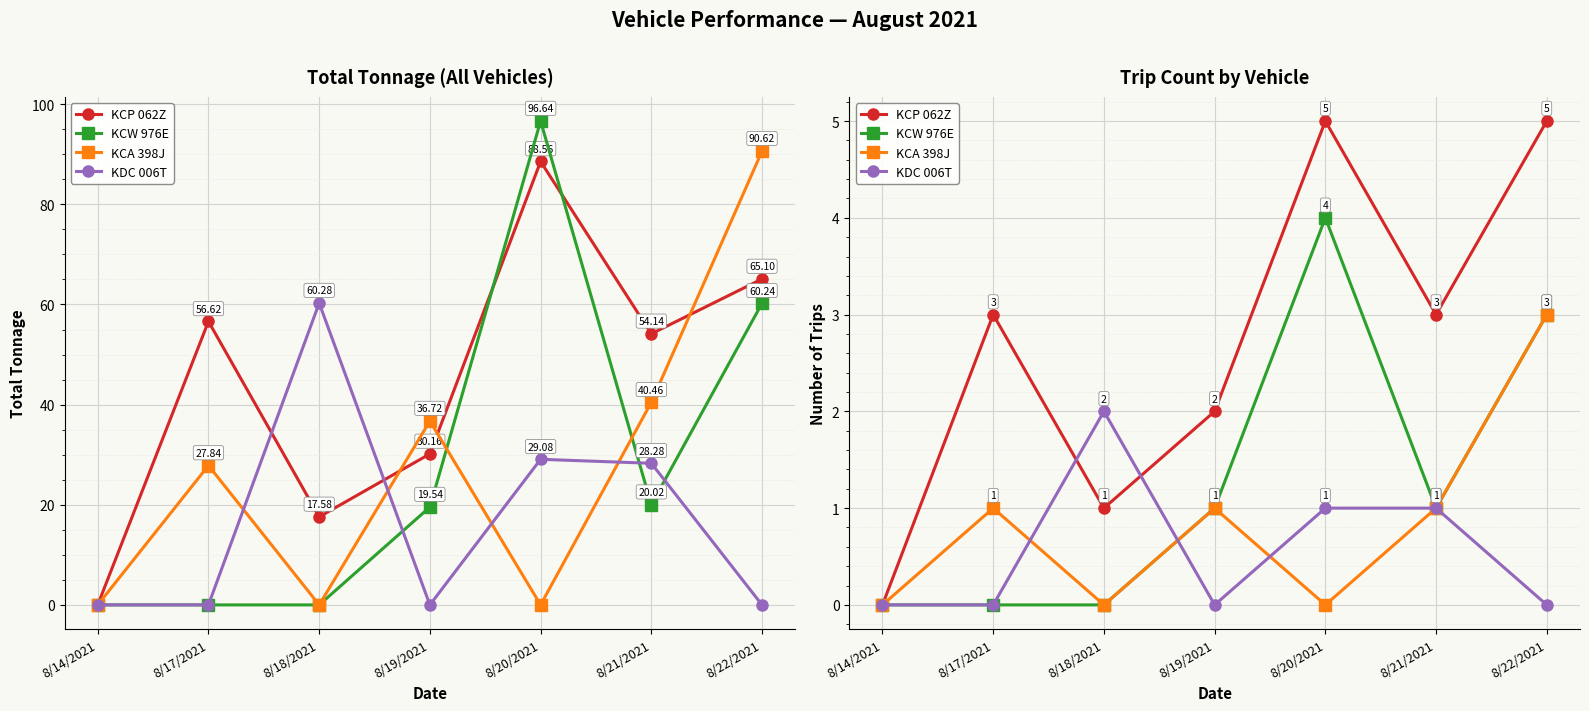

How many distinct data groups are displayed?

4